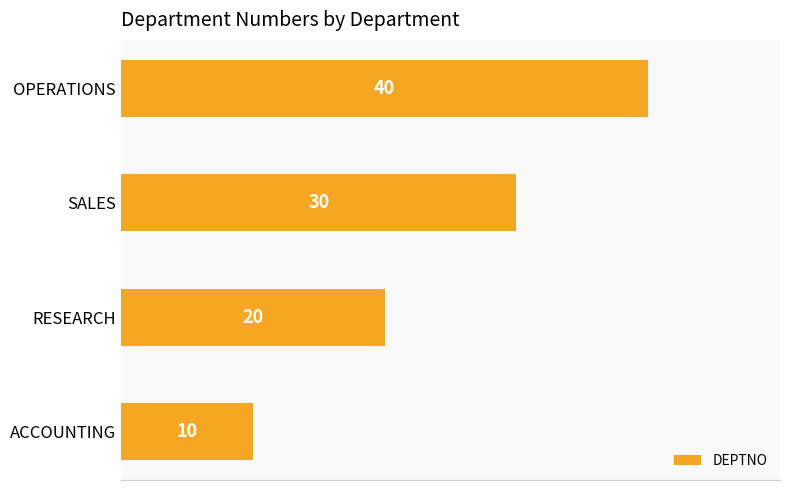

How many values are between 20 and 40?

3